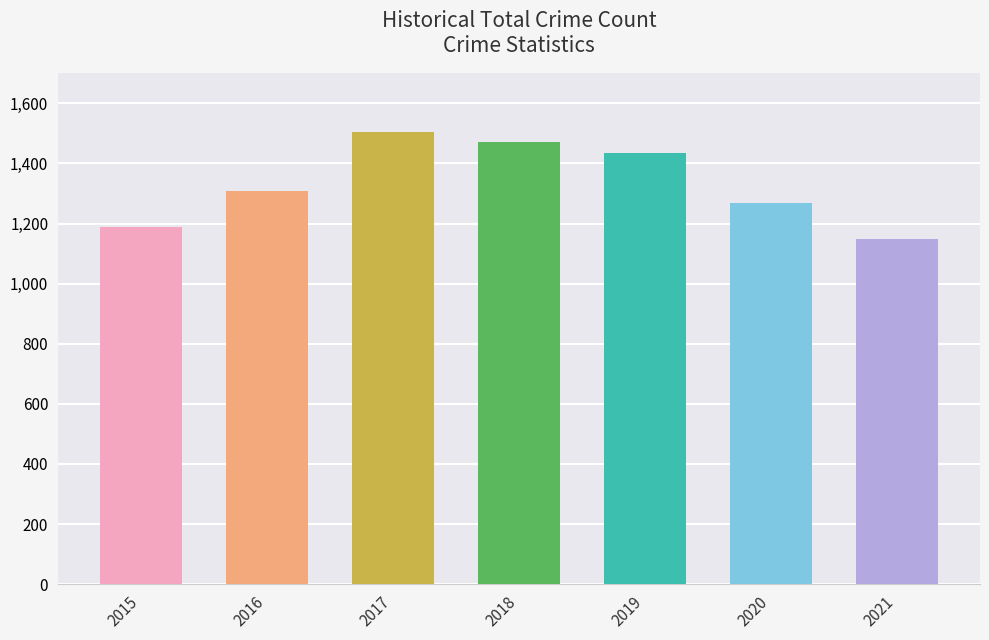

Which has a higher value, 2016 or 2018?

2018